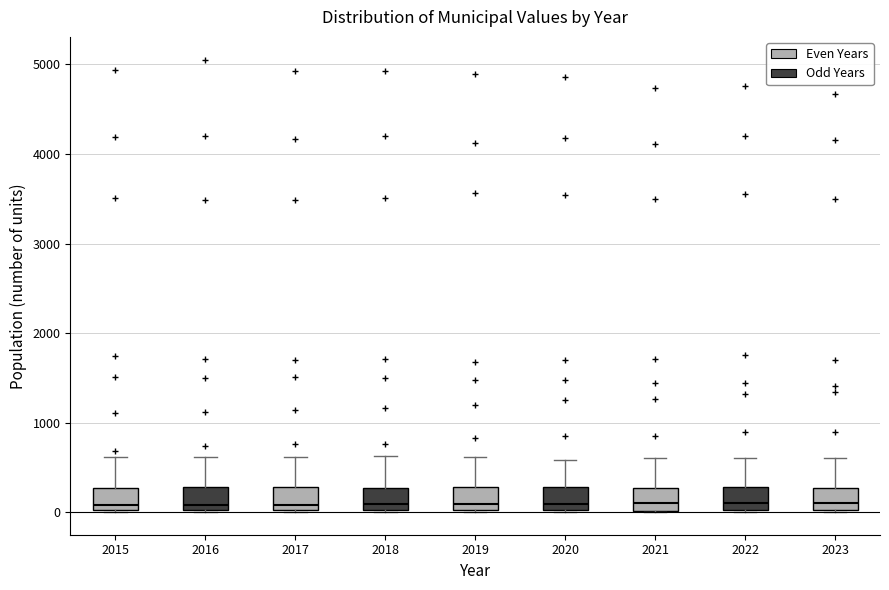

Reading left to right, read every box against the y-axis: the position of its median line, the range the box covers, and the ends of its whiskers. The values are not printed on the chart, so give them approximately, as read against the axis.

2015: median 100, box 0 to 300, whiskers 0 to 600
2016: median 100, box 0 to 300, whiskers 0 to 600
2017: median 100, box 0 to 300, whiskers 0 to 600
2018: median 100, box 0 to 300, whiskers 0 to 600
2019: median 100, box 0 to 300, whiskers 0 to 600
2020: median 100, box 0 to 300, whiskers 0 to 600
2021: median 100, box 0 to 300, whiskers 0 to 600
2022: median 100, box 0 to 300, whiskers 0 to 600
2023: median 100, box 0 to 300, whiskers 0 to 600